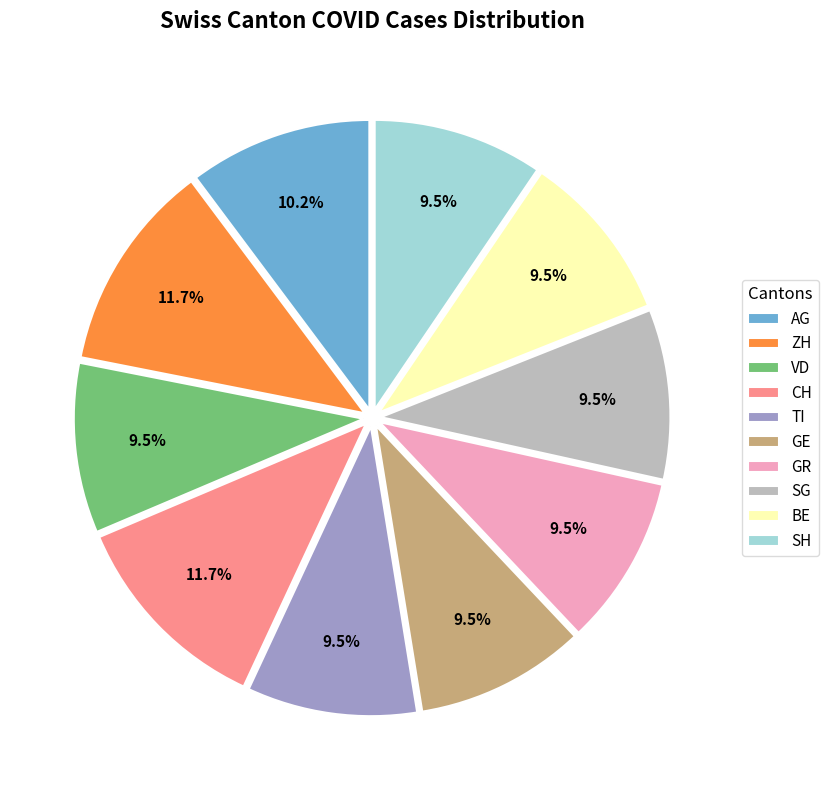

Does BE account for over 50% of the chart?

No